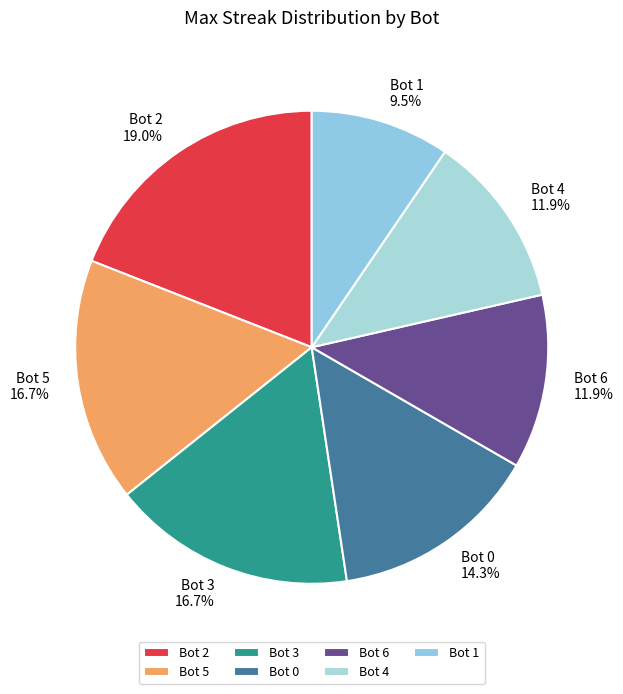

How much of the chart is everything except Bot 4?

88.1%